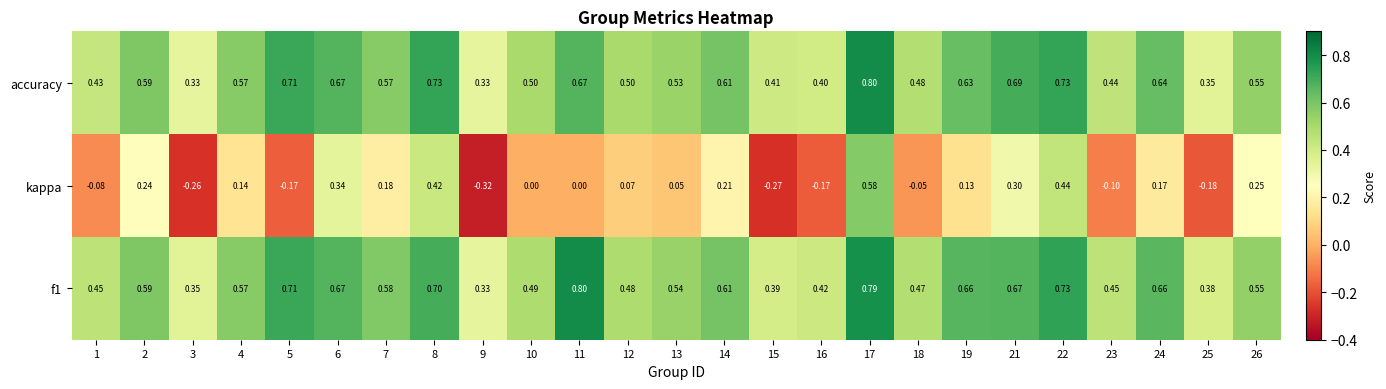

Is the value of f1 at 8 greater than the value of kappa at 14?

Yes